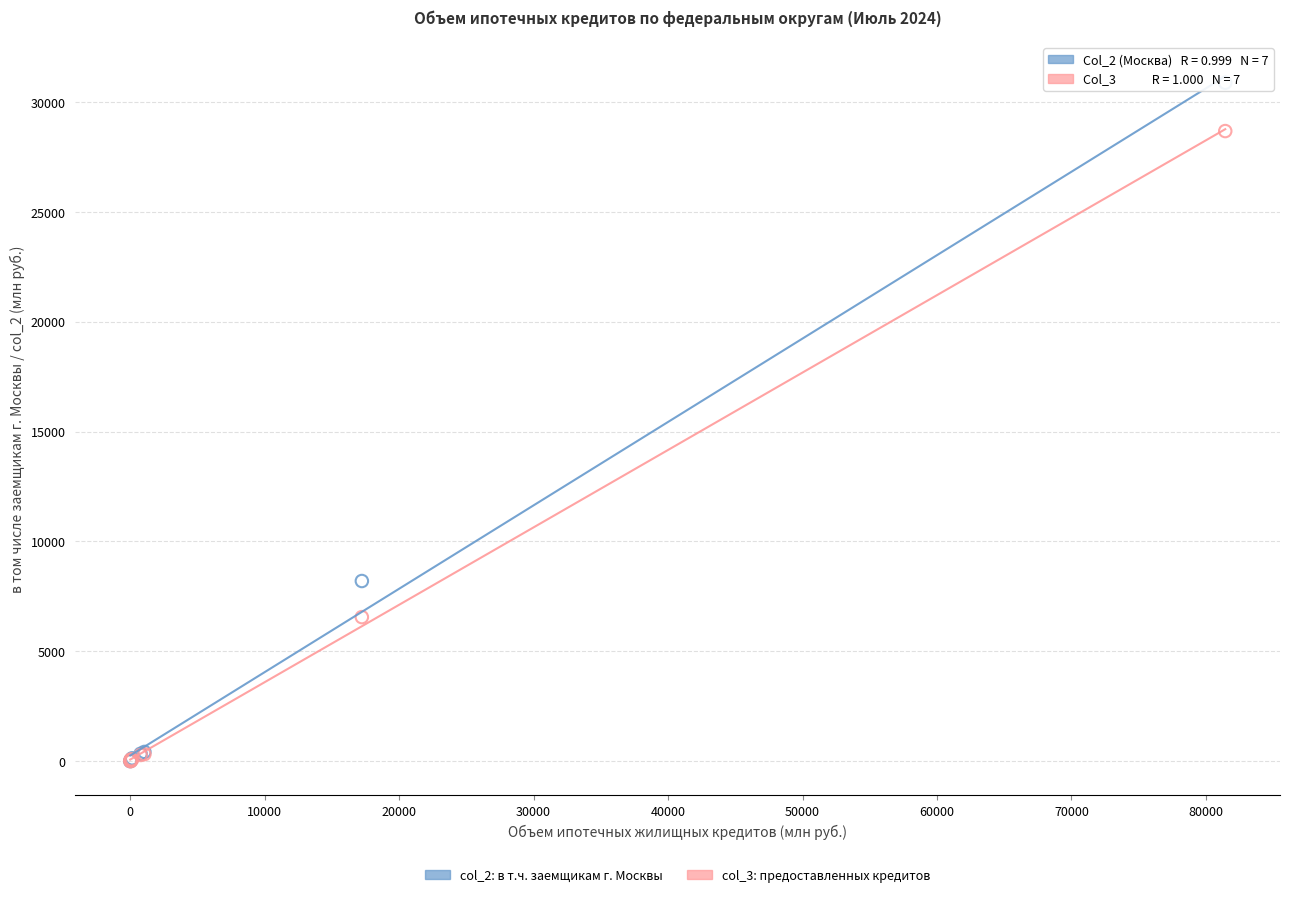

Across all series, what Y value is closest to 15436?

8196